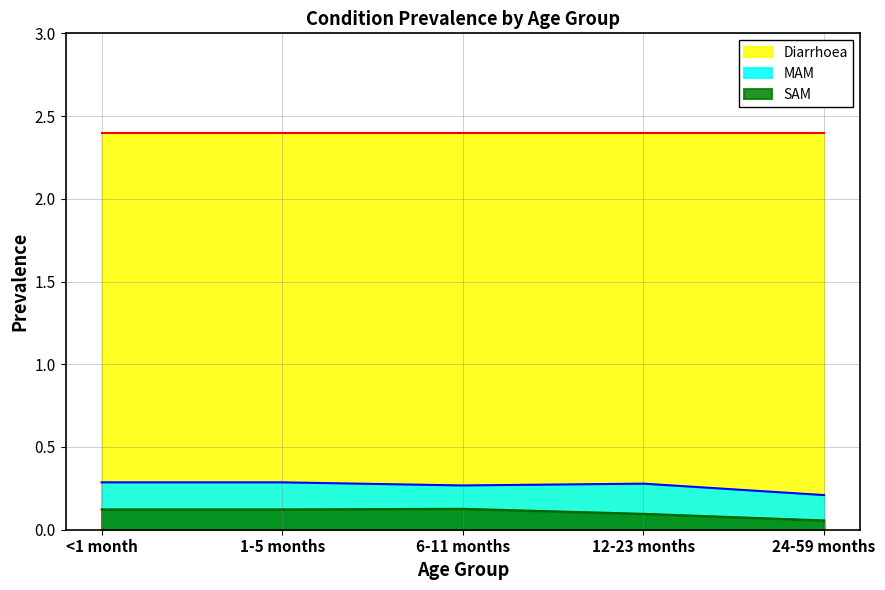

At which category does the chart reach its peak across all series?

<1 month